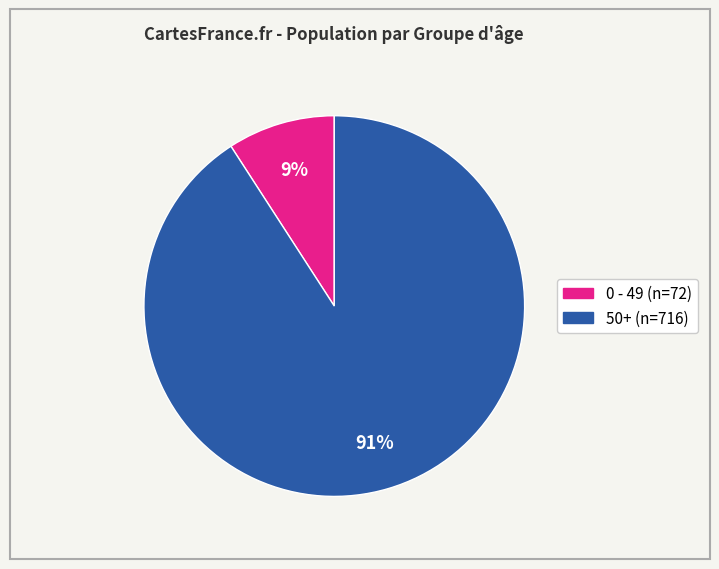

To the nearest percent, what is the average slice percentage?

50%